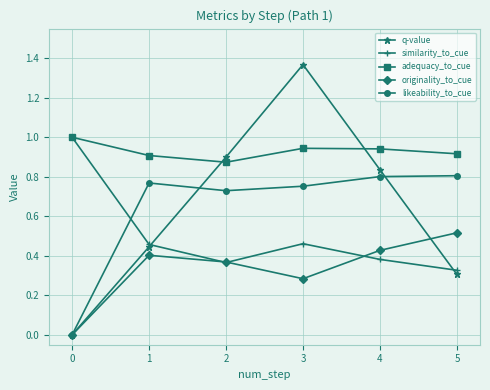

The originality_to_cue series shows 0.2 at 0. True or false?

False